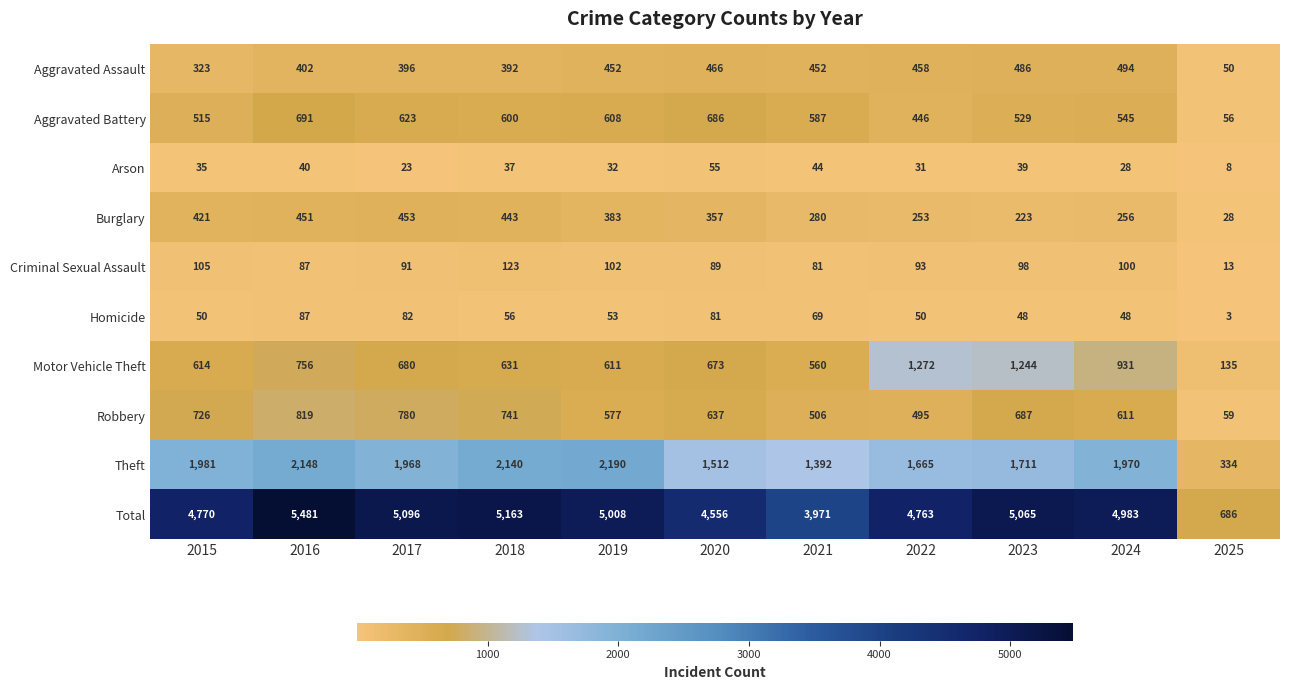

What is the sum of the Motor Vehicle Theft values at 2016 and 2025?

891